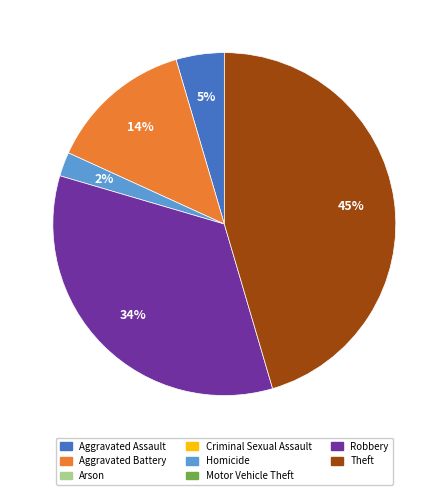

Is there a majority slice in this chart?

No